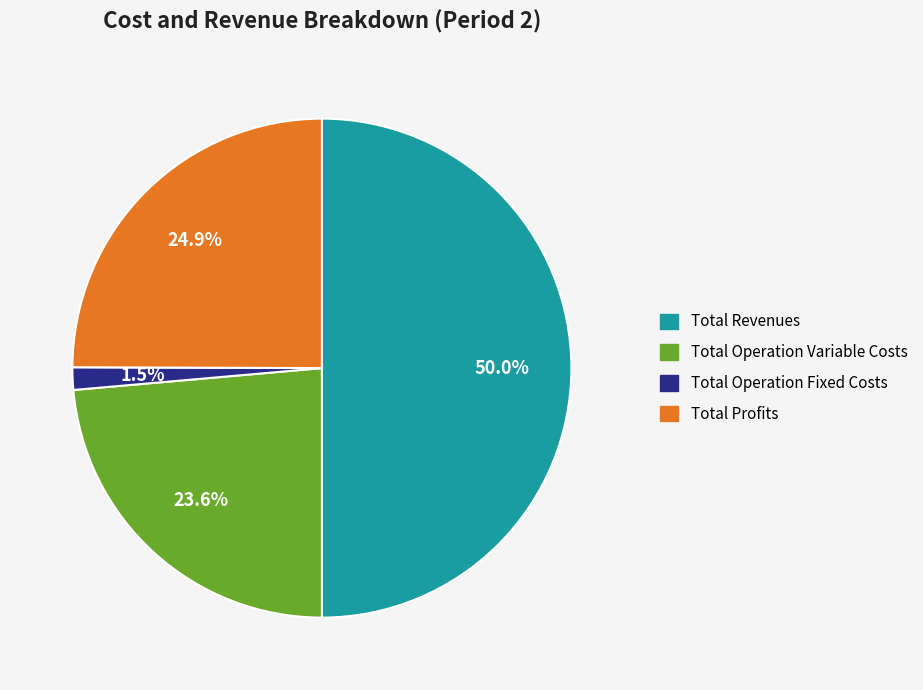

How many slices are in this pie chart?

4